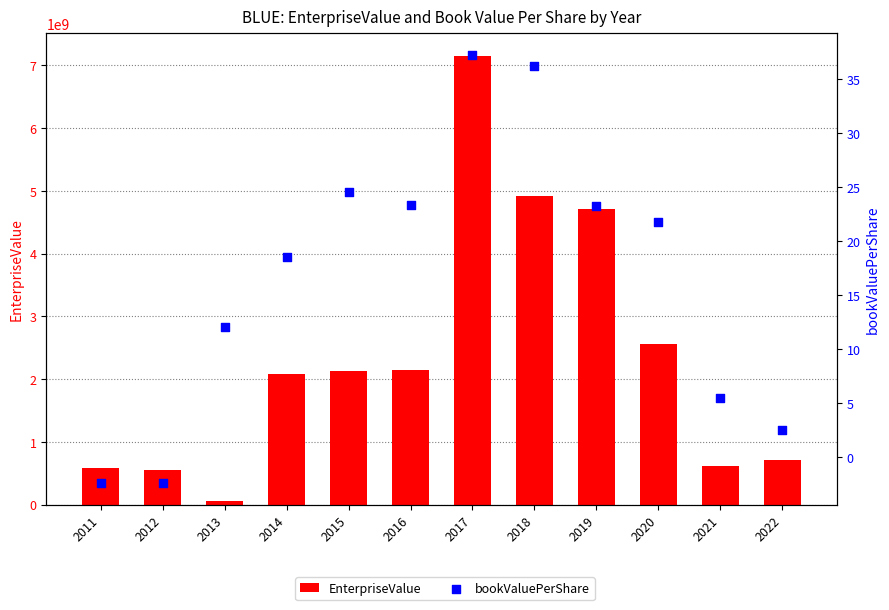

What are all the series names shown in the legend?

EnterpriseValue, bookValuePerShare